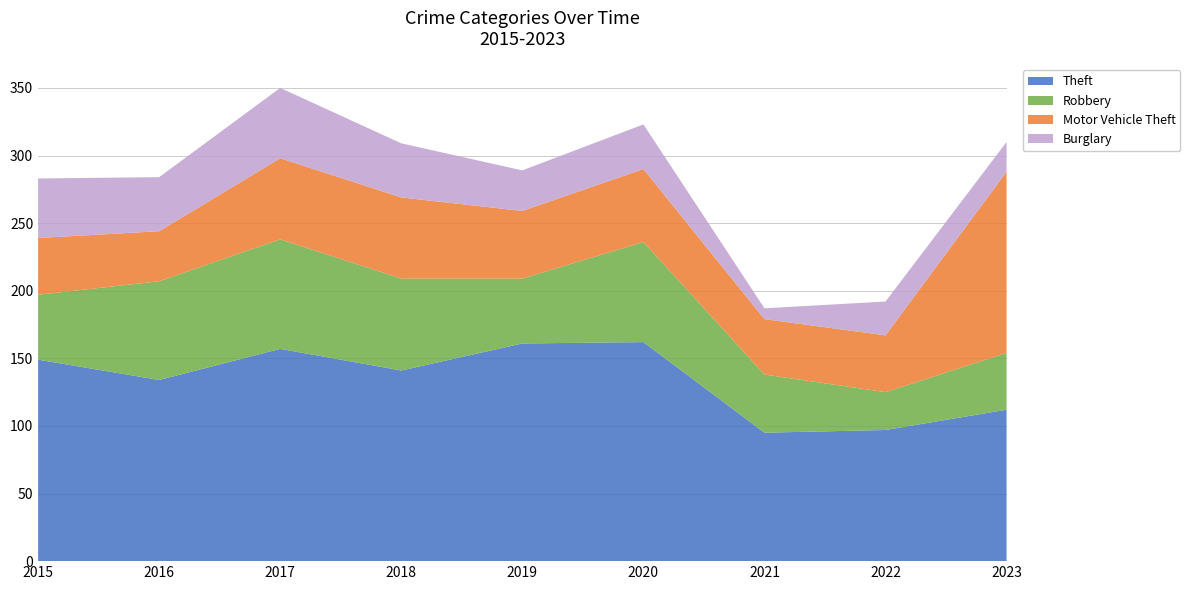

Reading left to right, transcribe all the data shown in this chart.

Theft: 149	134	157	141	161	162	95	97	112
Robbery: 48	73	81	68	48	74	43	28	42
Motor Vehicle Theft: 42	37	60	60	50	54	41	42	134
Burglary: 44	40	52	40	30	33	8	25	22